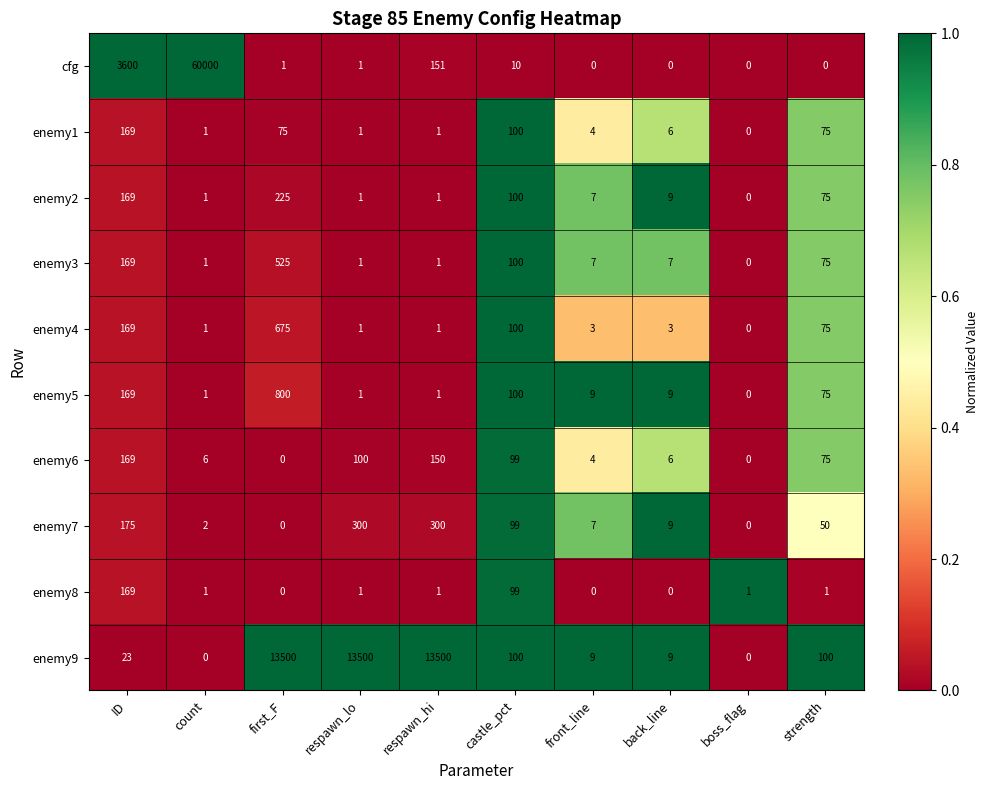

What is the difference between the maximum and minimum values in the enemy1 series?

169